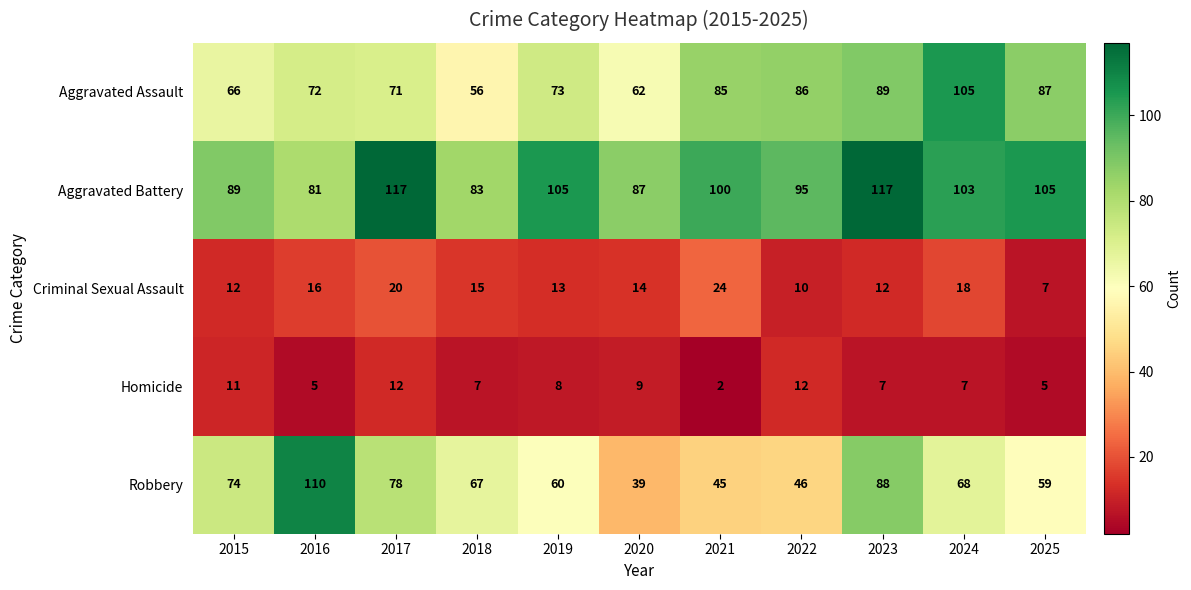

Which series has the largest total across all categories?

Aggravated Battery